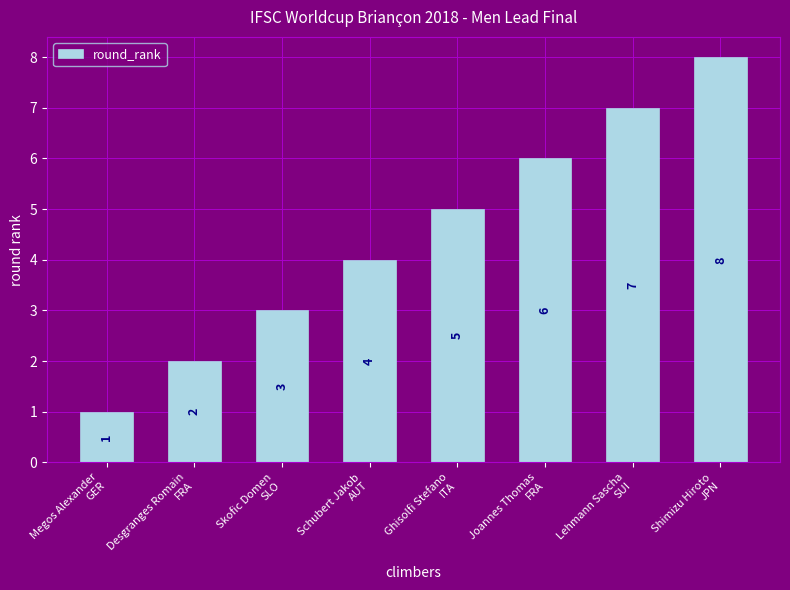

What is the sum of all values?

36